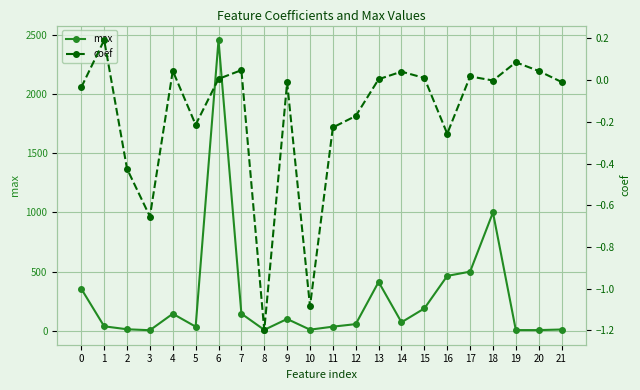

What are all the series names shown in the legend?

max, coef